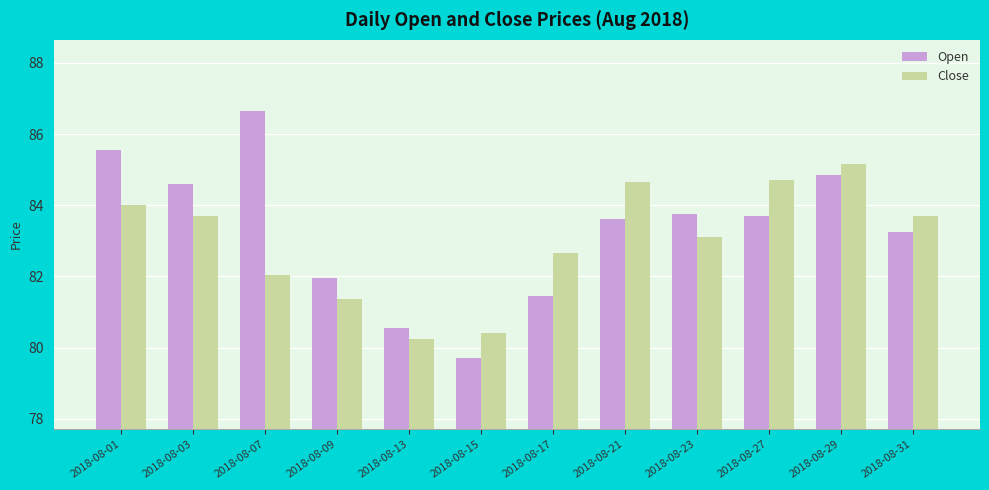

What is the total value across all series at 2018-08-15?

160.1